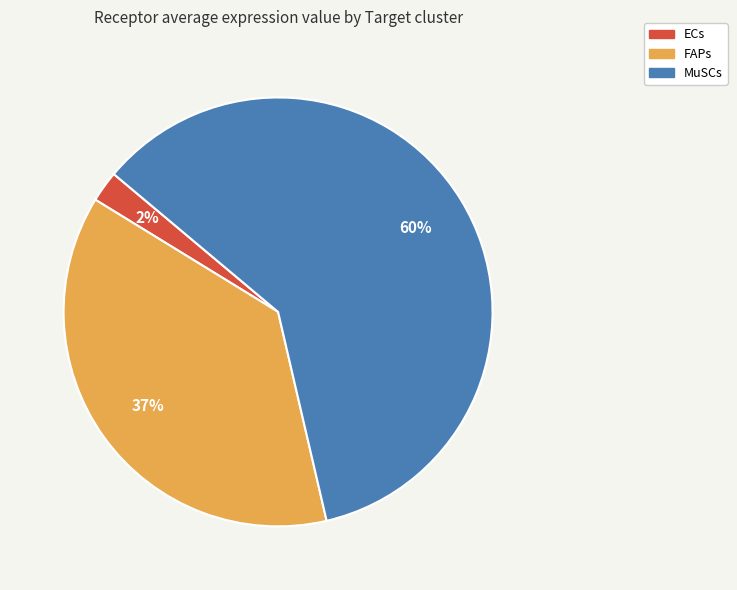

What is the smallest slice in the pie chart?

ECs